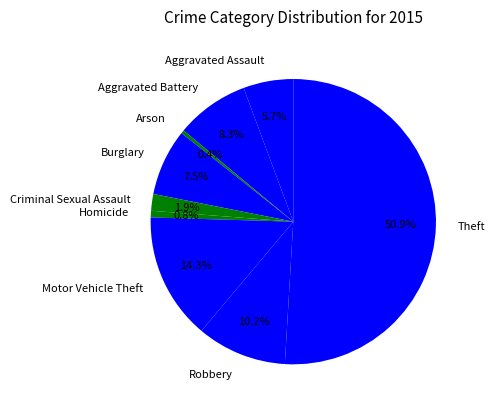

To the nearest percent, what portion does Robbery represent?

10%